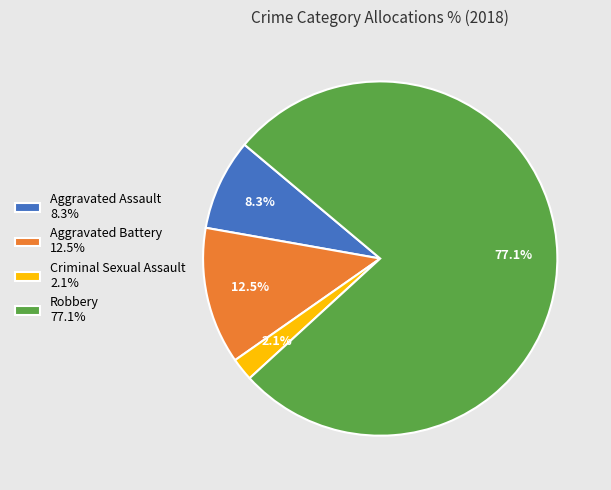

True or false: Aggravated Battery accounts for 5% of the total.

False